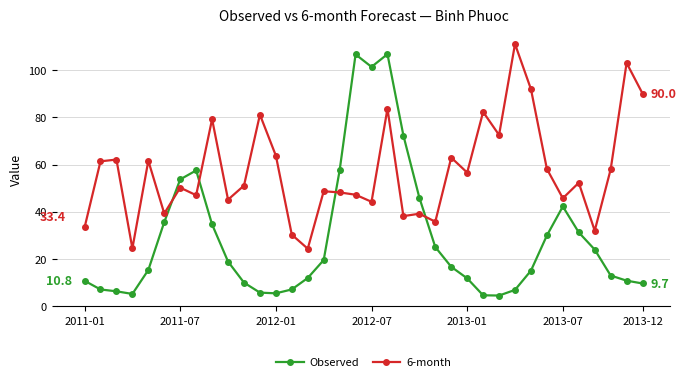

Which series has the largest total across all categories?

6-month